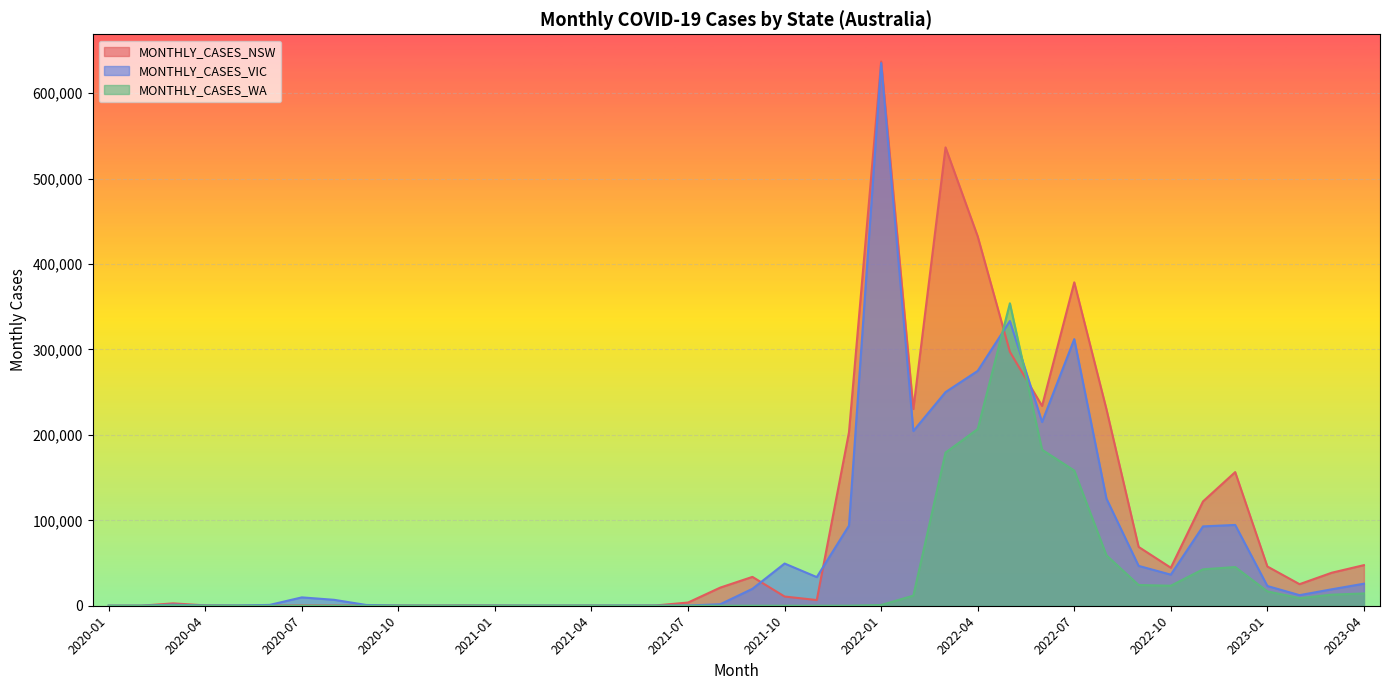

Between 2022-04 and 2021-03, which is larger?

2022-04